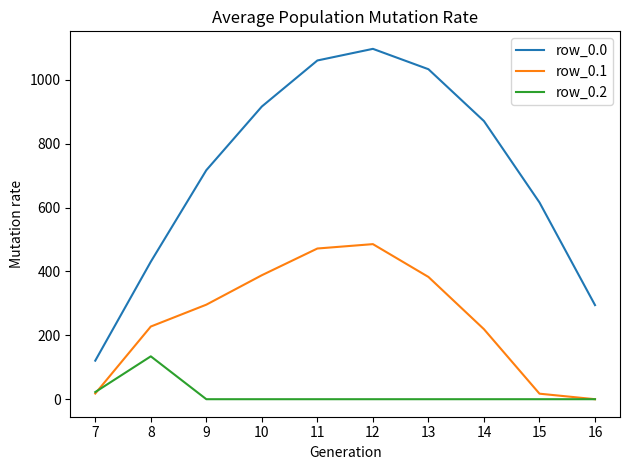

At which category does row_0.0 reach its first local peak?

12